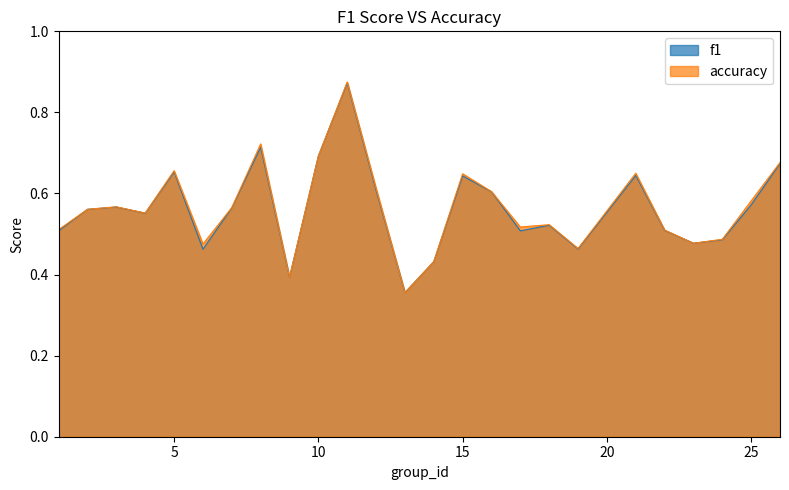

What is the average value of the accuracy series?

0.6